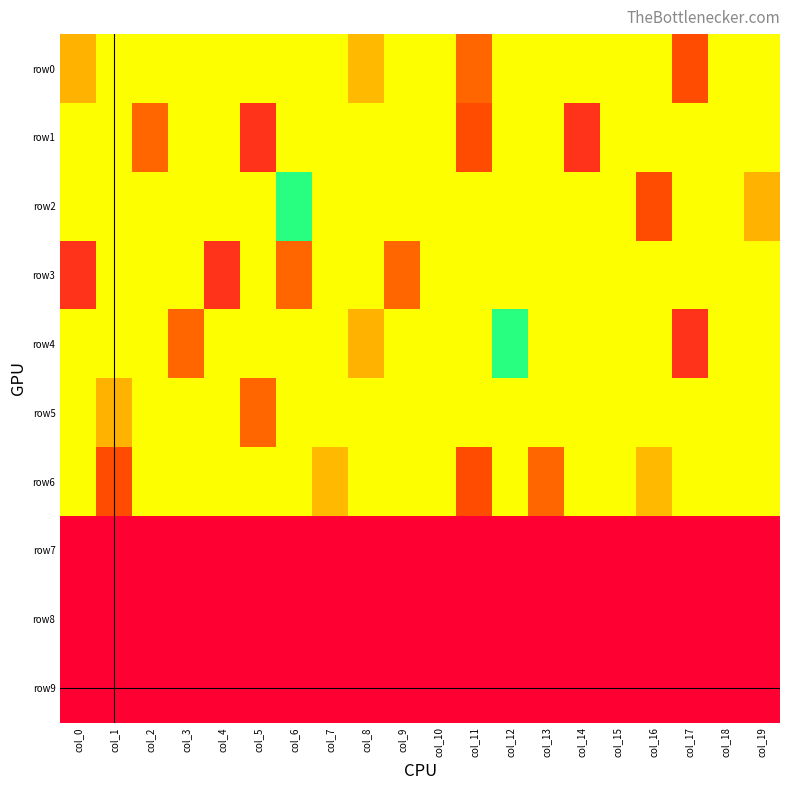

Which series has the largest total across all categories?

row6